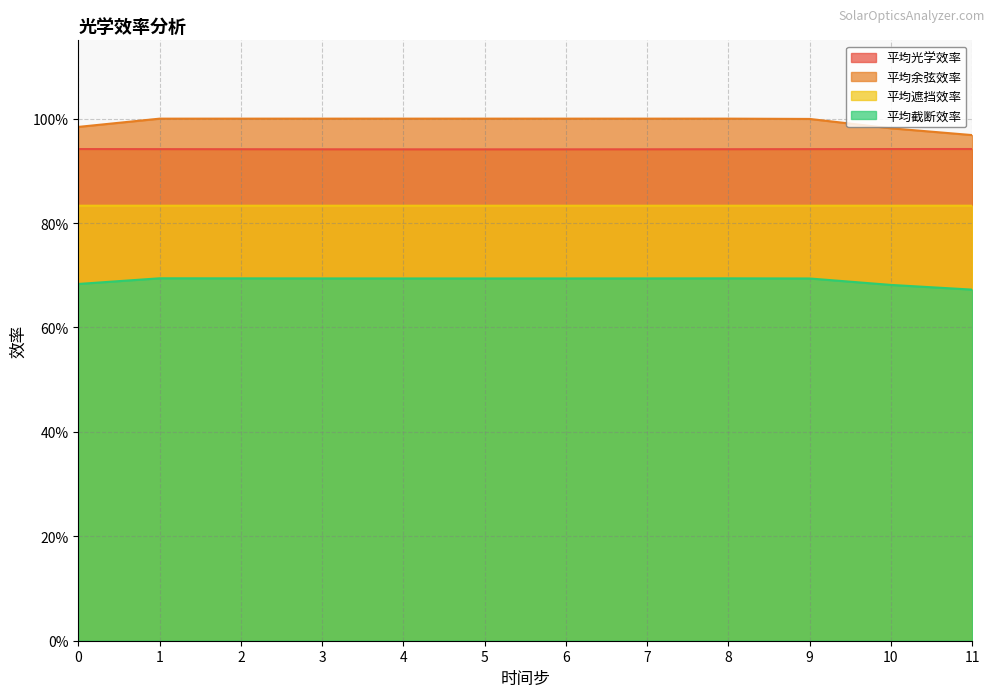

What is the minimum value for 平均截断效率?

0.7